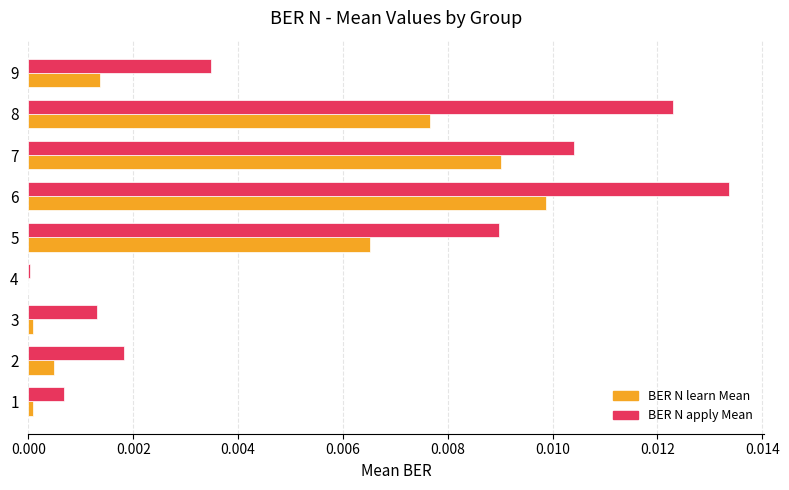

At which category is the sum across all series the highest?

6